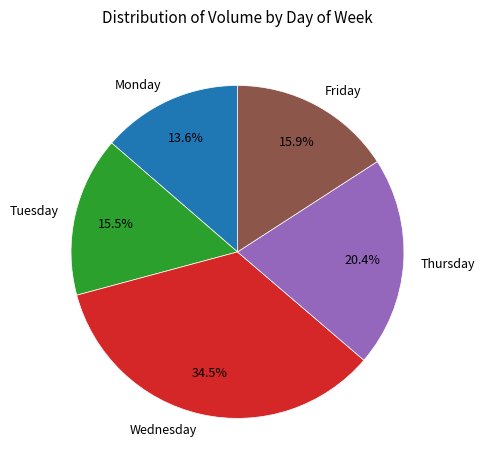

How many slices are in this pie chart?

5